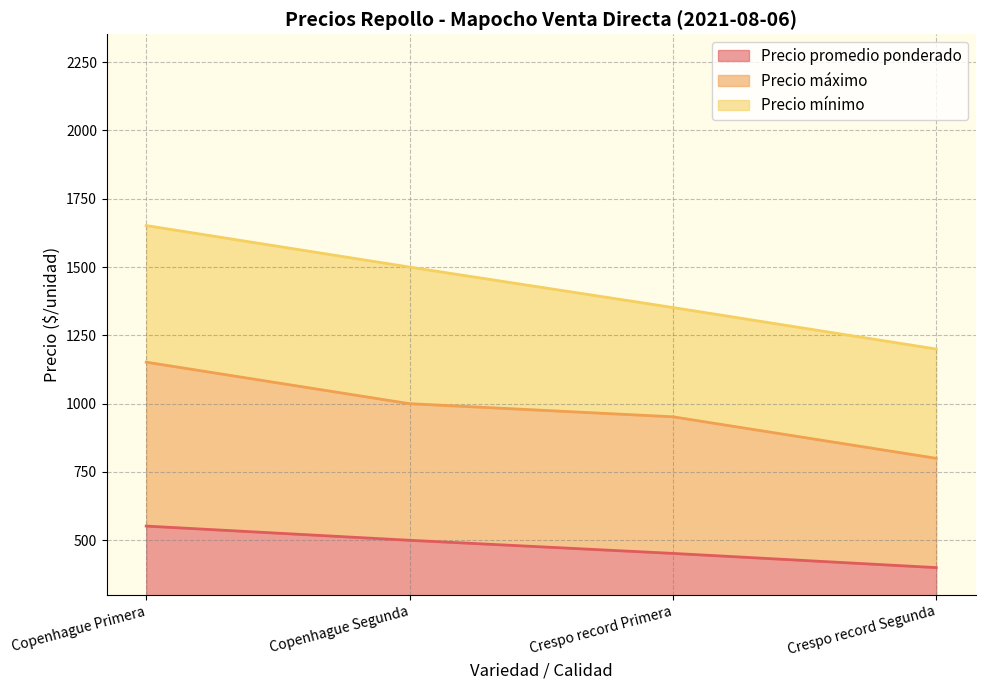

How many data points in Precio máximo are less than 1000?

2